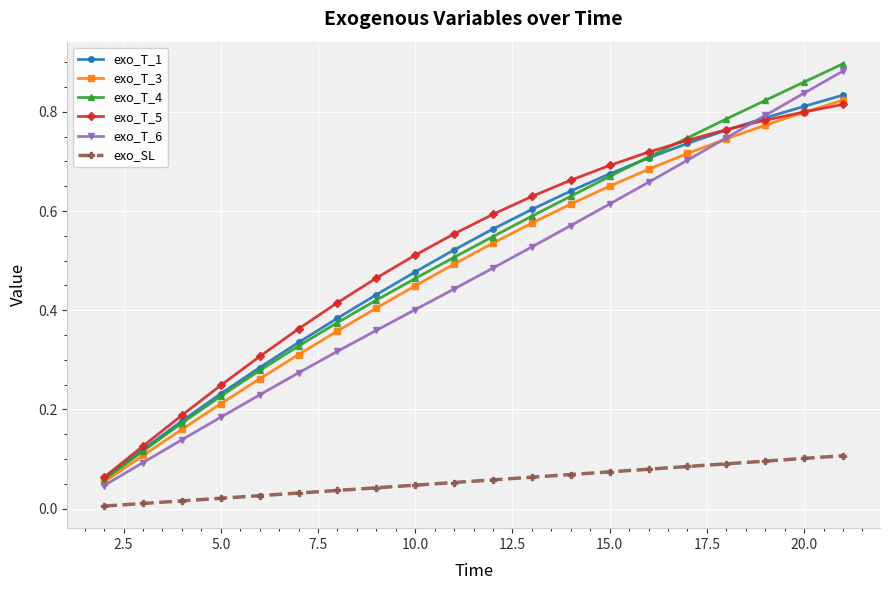

How many series are shown in this chart?

6